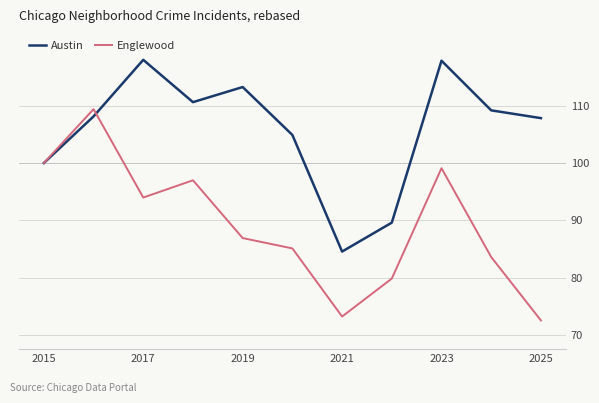

What is the sum of all Englewood values?

980.9